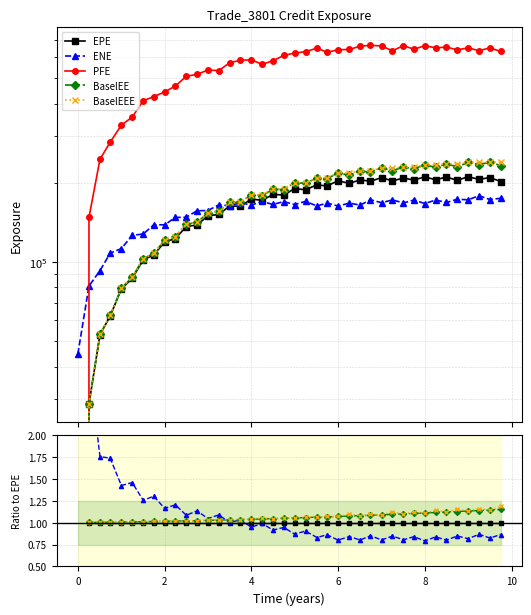

True or false: EPE and PFE intersect in this chart.

False